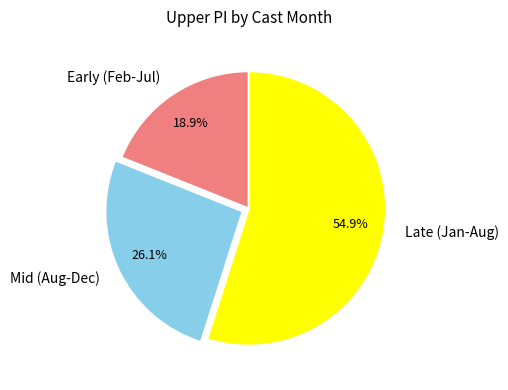

What is the largest slice in the pie chart?

Late (Jan-Aug)